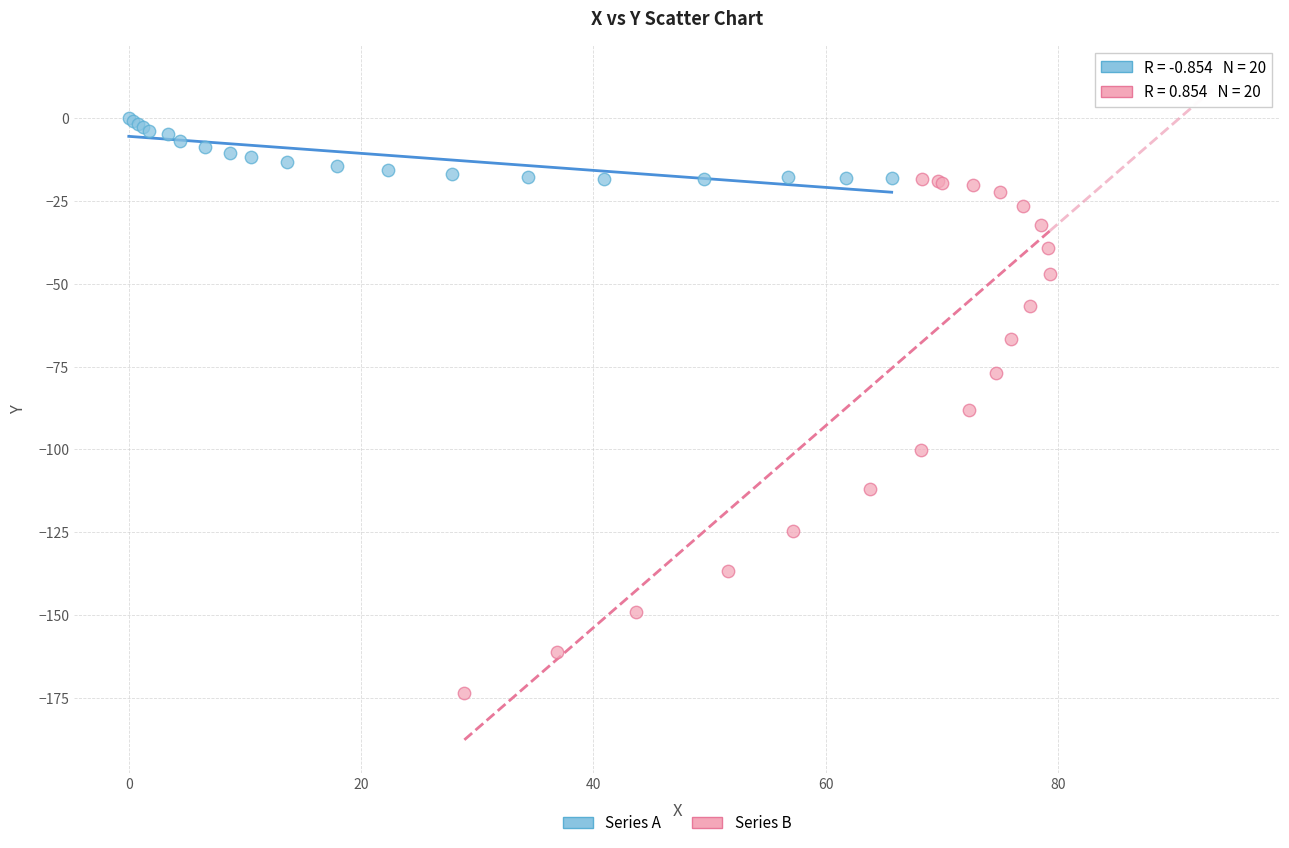

Which series has the largest Y range (max minus min)?

Series B